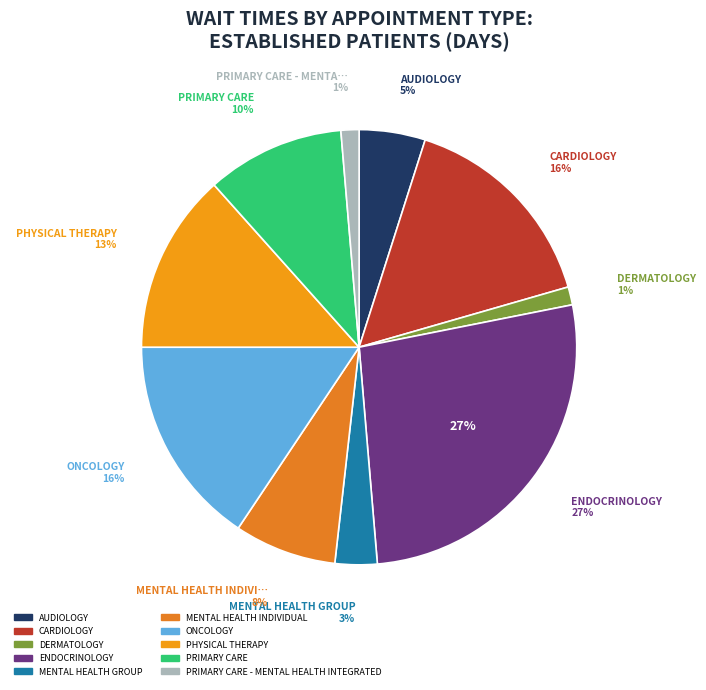

To the nearest percent, what percentage of the pie is CARDIOLOGY?

16%